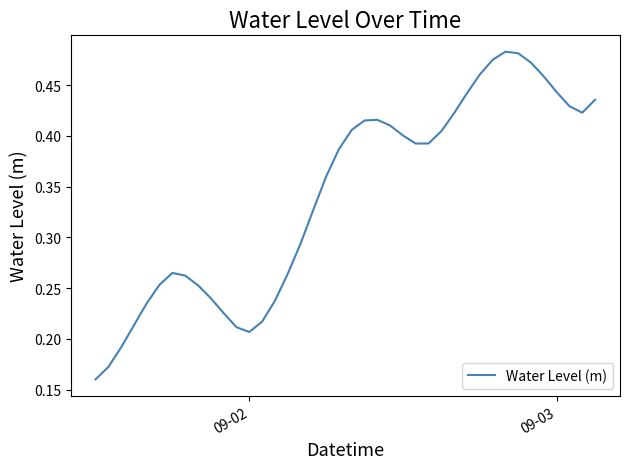

How many points are higher than both their immediate neighbors (excluding endpoints)?

3